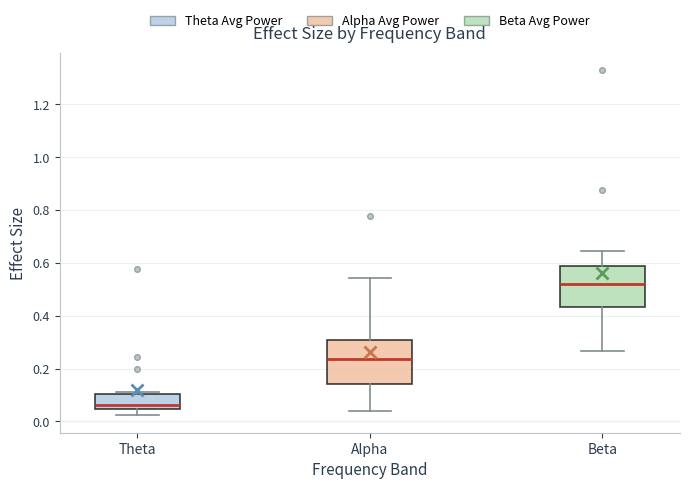

Which box has the lowest median line?

Theta